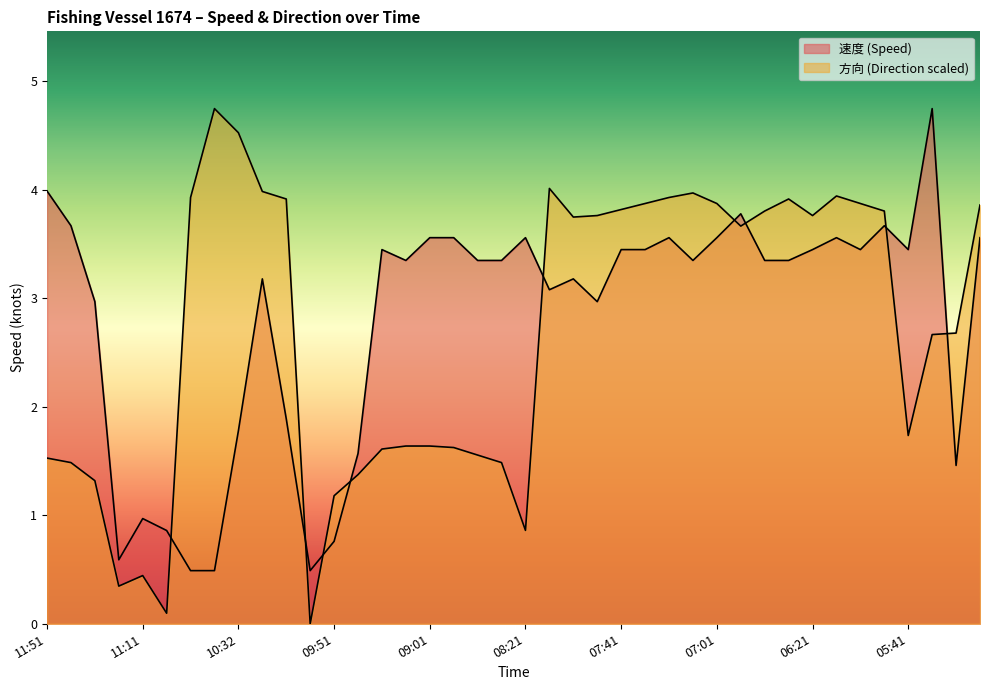

The 方向 series shows 3.8 at 05:51. True or false?

True